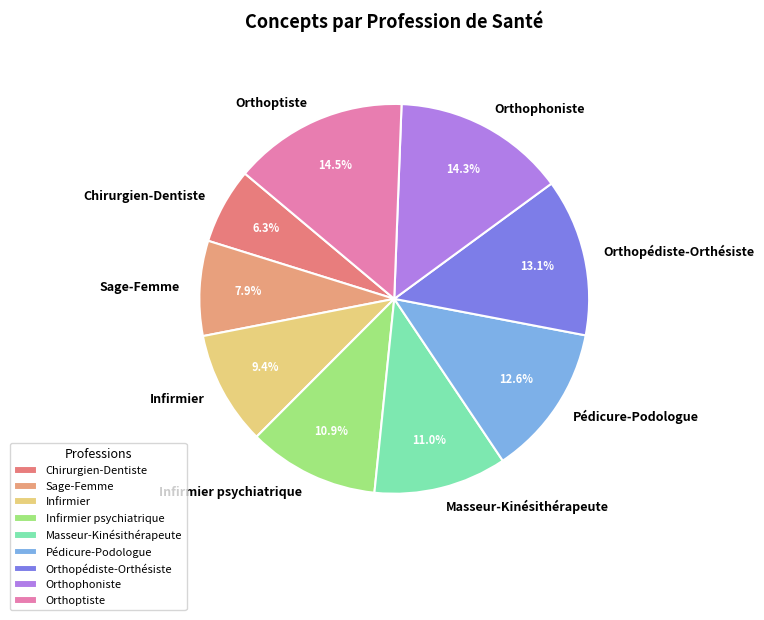

What is the total percentage of Sage-Femme and Chirurgien-Dentiste?

14.2%